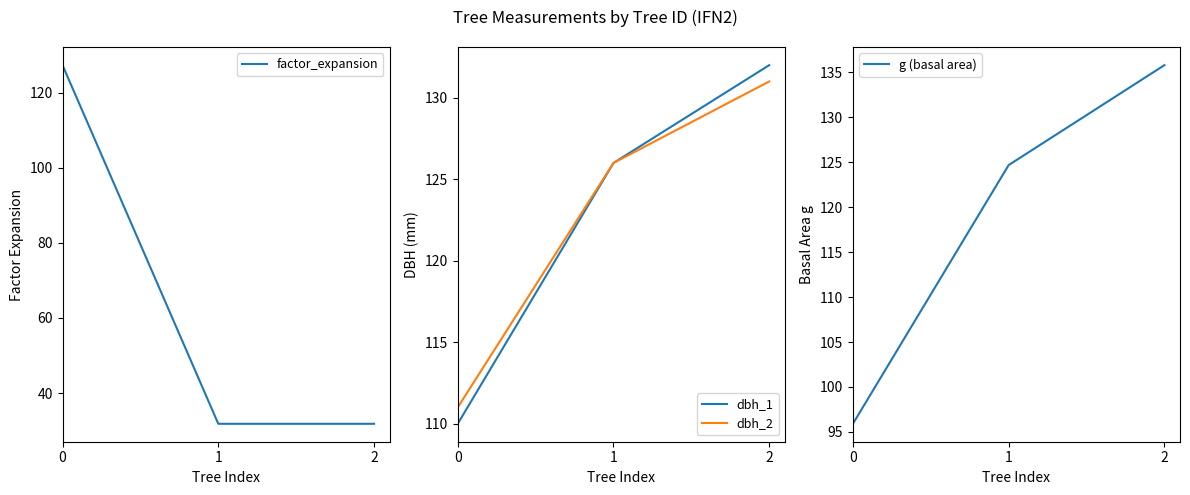

Does the chart display data point markers on the line(s)?

No